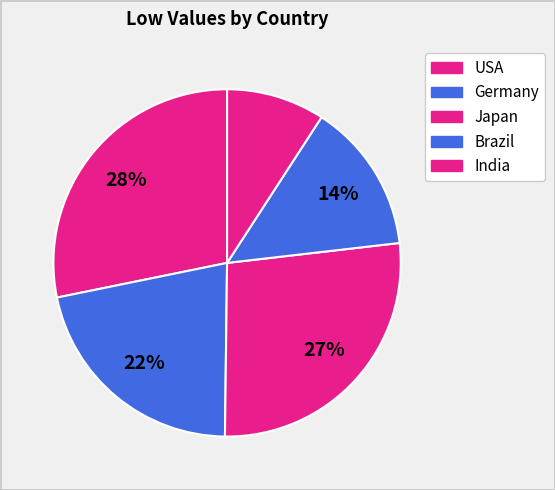

What is the ratio of the value at India to the value at Germany?

0.4